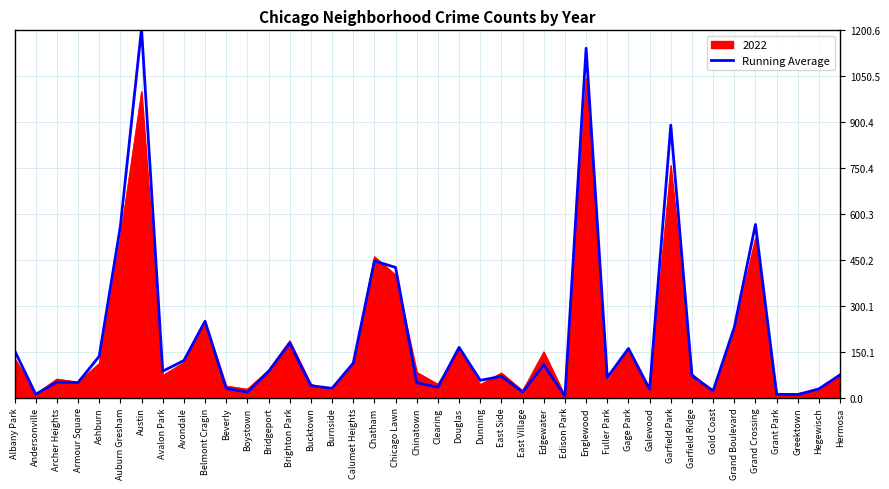

Is the value of Running Average at Boystown greater than the value of 2022 at Garfield Park?

No